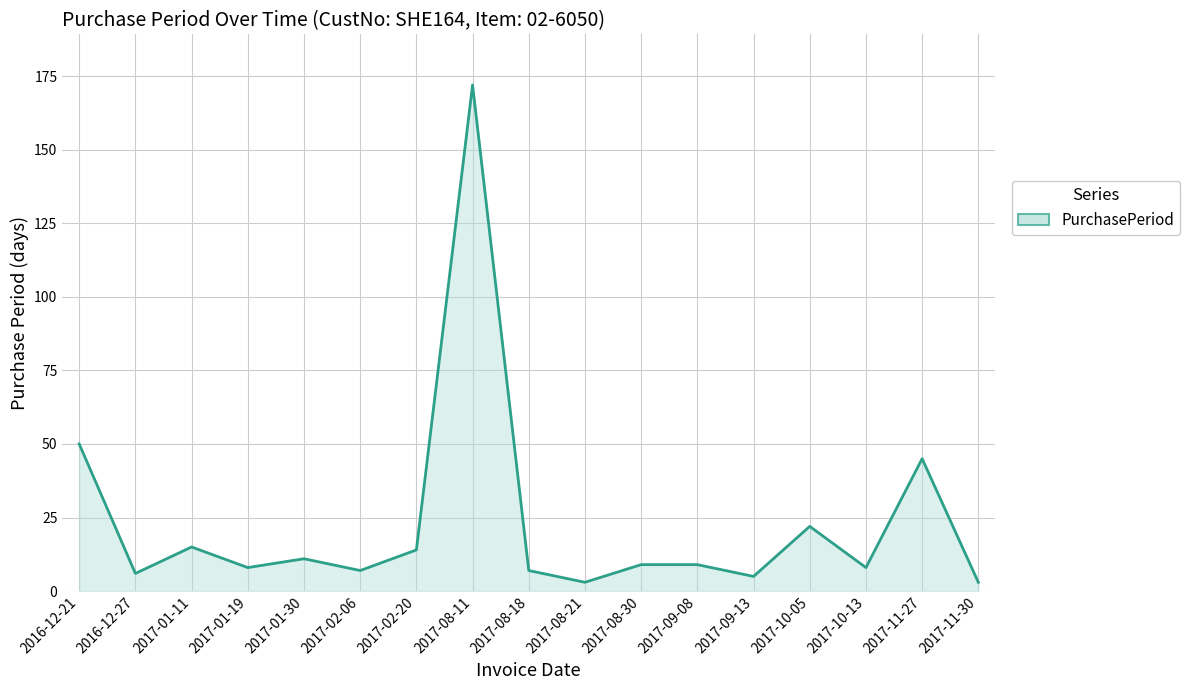

Count the number of data series in this chart.

1